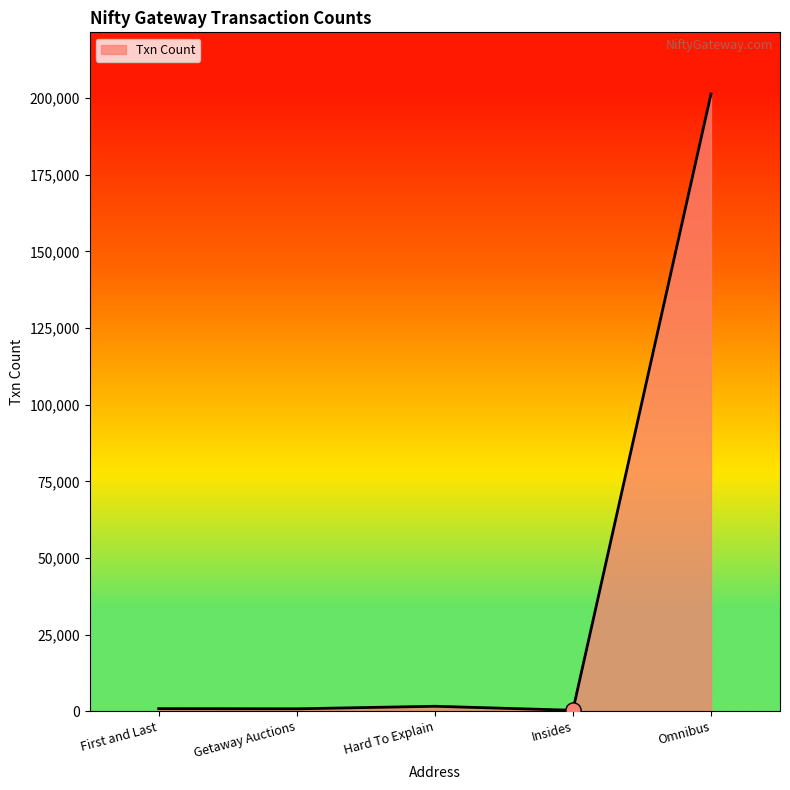

Which has a higher value, Omnibus or First and Last?

Omnibus